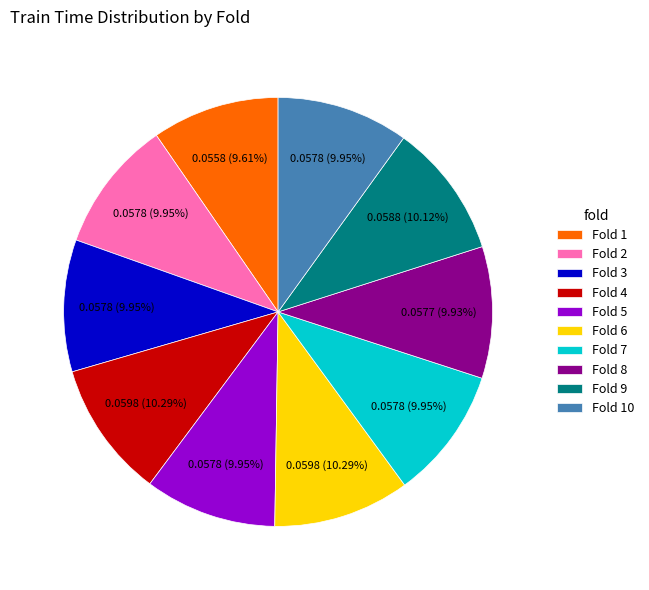

To the nearest percent, what is the difference between the largest and smallest slice percentages?

1%